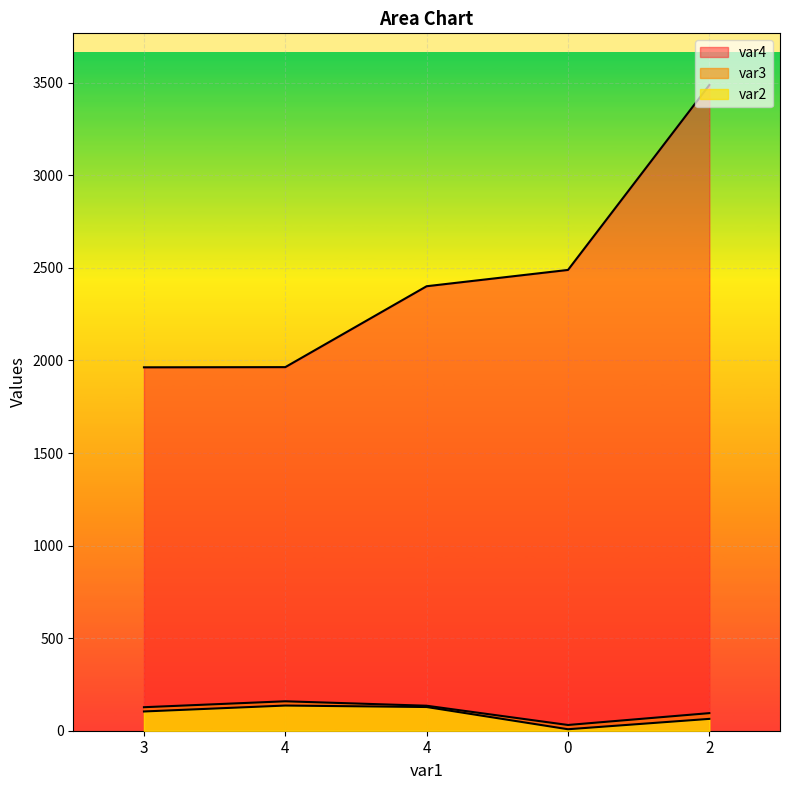

True or false: var4 and var2 intersect in this chart.

False